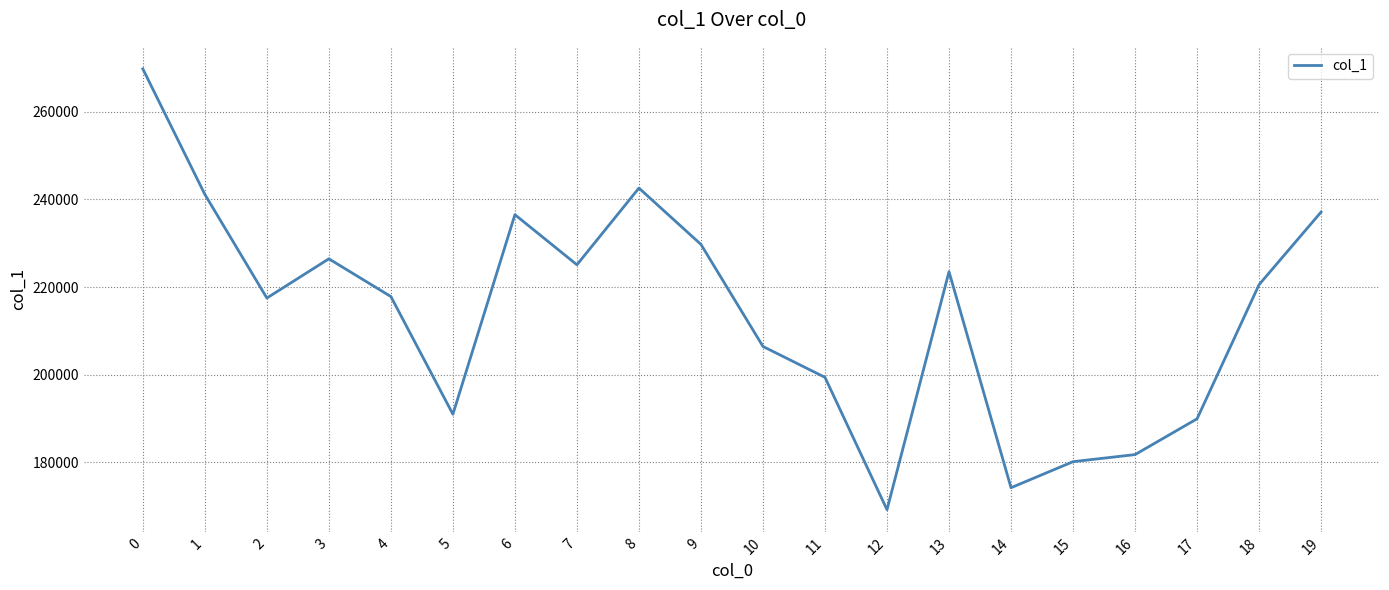

What is the difference between the values at 15 and 6?

56352